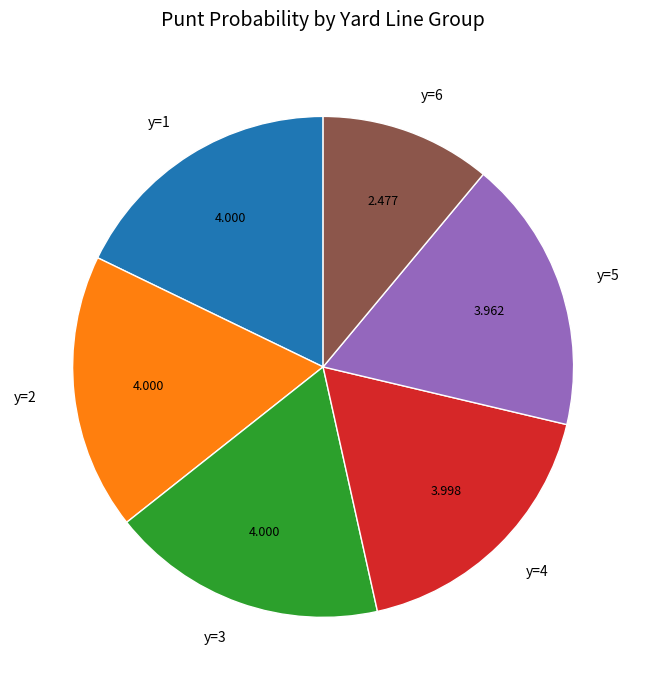

Is there a majority slice in this chart?

No